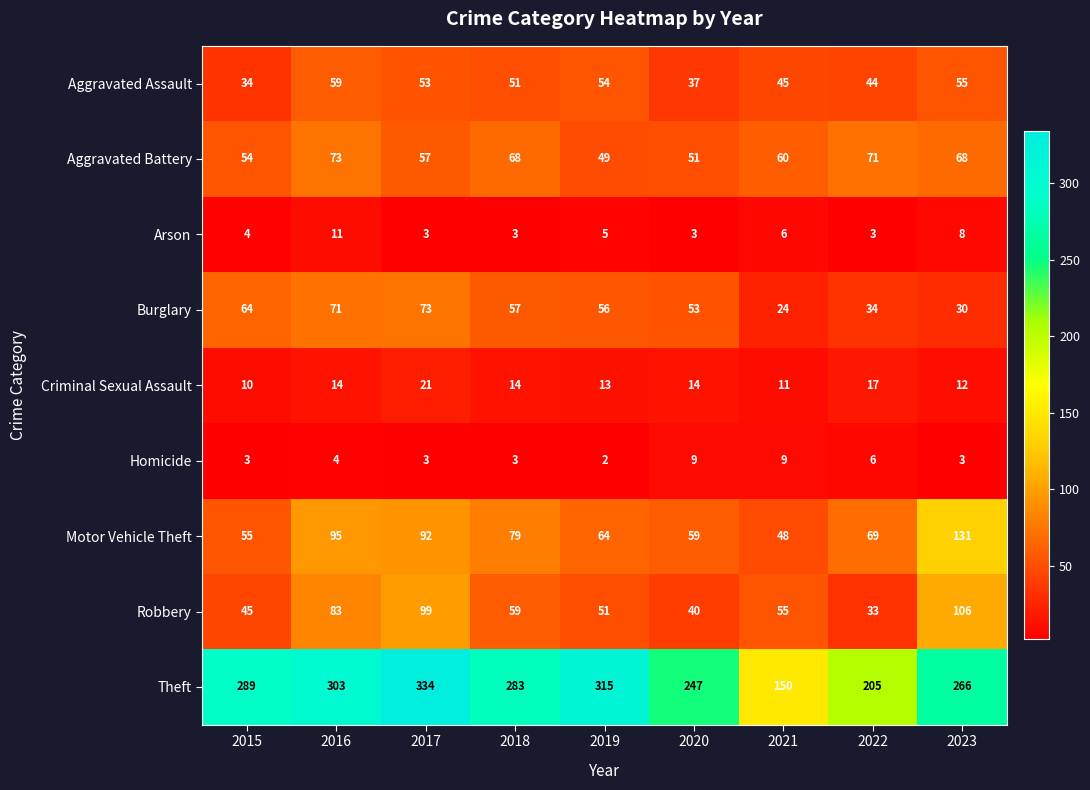

What is the difference between the highest and lowest values at 2023?

263